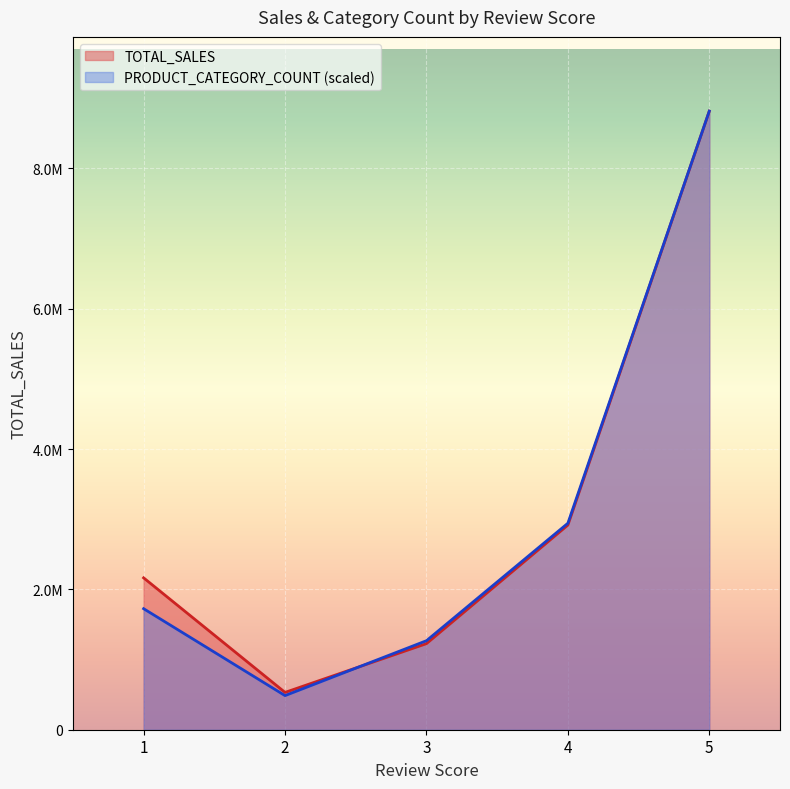

Count the number of data series in this chart.

2